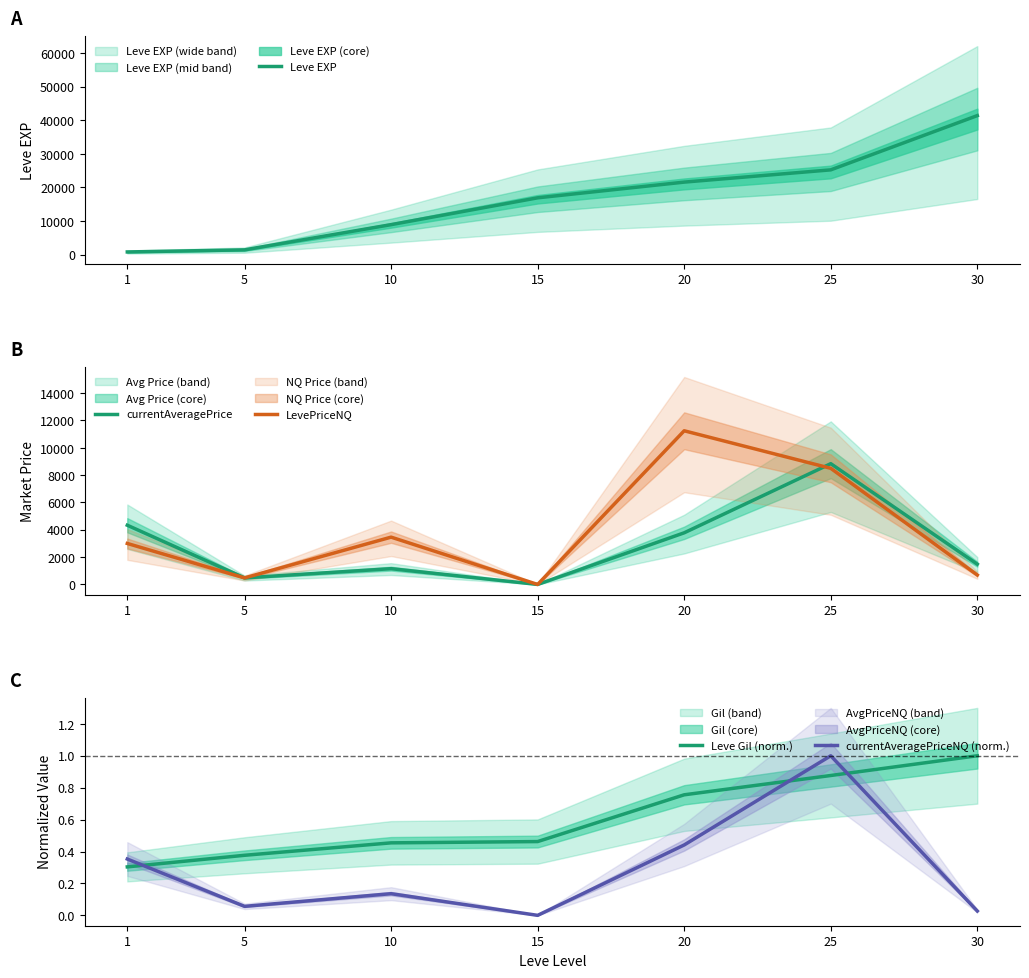

List the series in order of their peak value, lowest first.

currentAveragePriceNQ (norm.), Leve Gil (norm.), currentAveragePrice, LevePriceNQ, Leve EXP